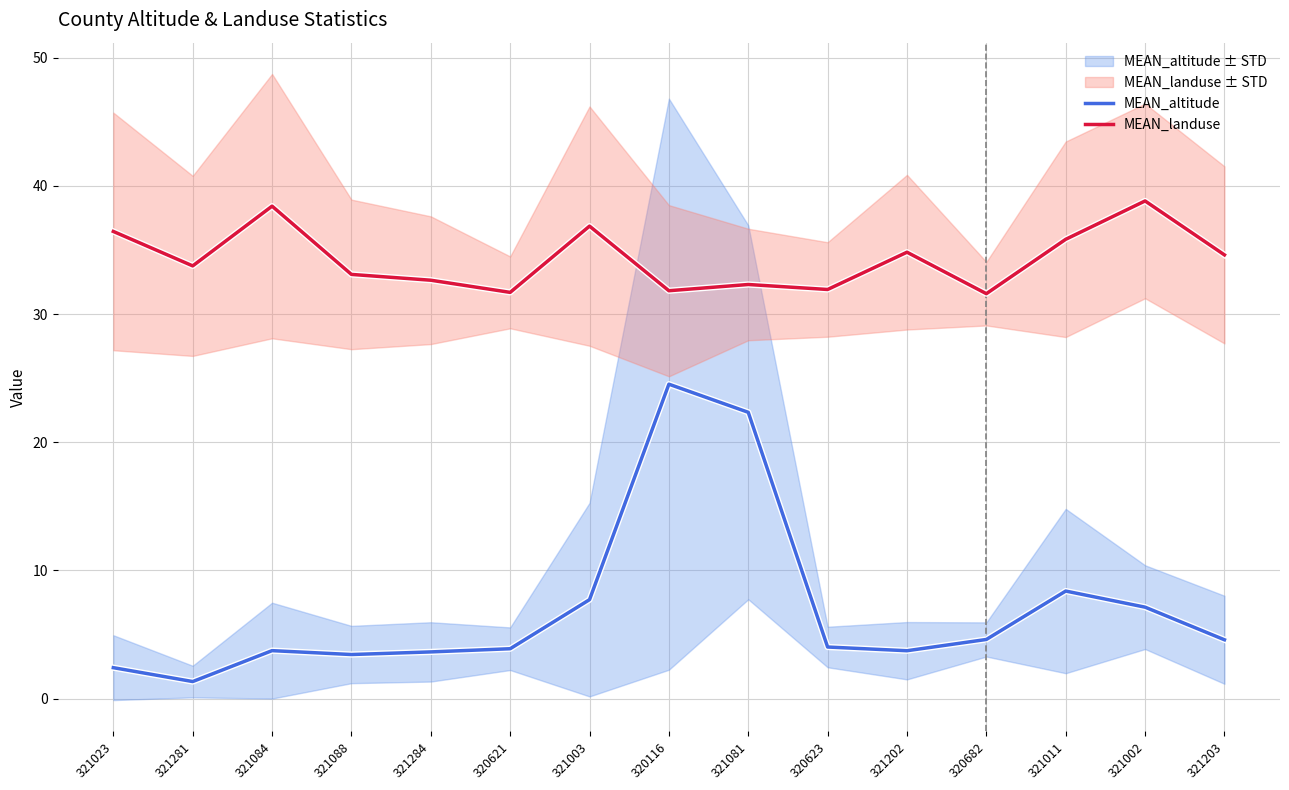

Rank the series by their maximum value, from lowest to highest.

MEAN_altitude, MEAN_landuse